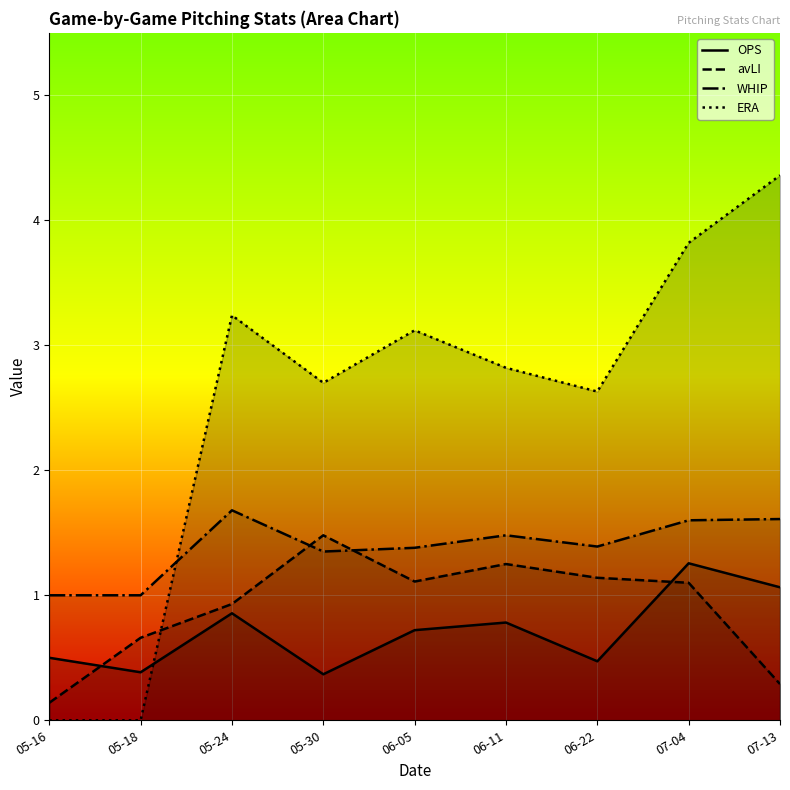

Rank the categories by OPS value from highest to lowest.

07-04, 07-13, 05-24, 06-11, 06-05, 05-16, 06-22, 05-18, 05-30